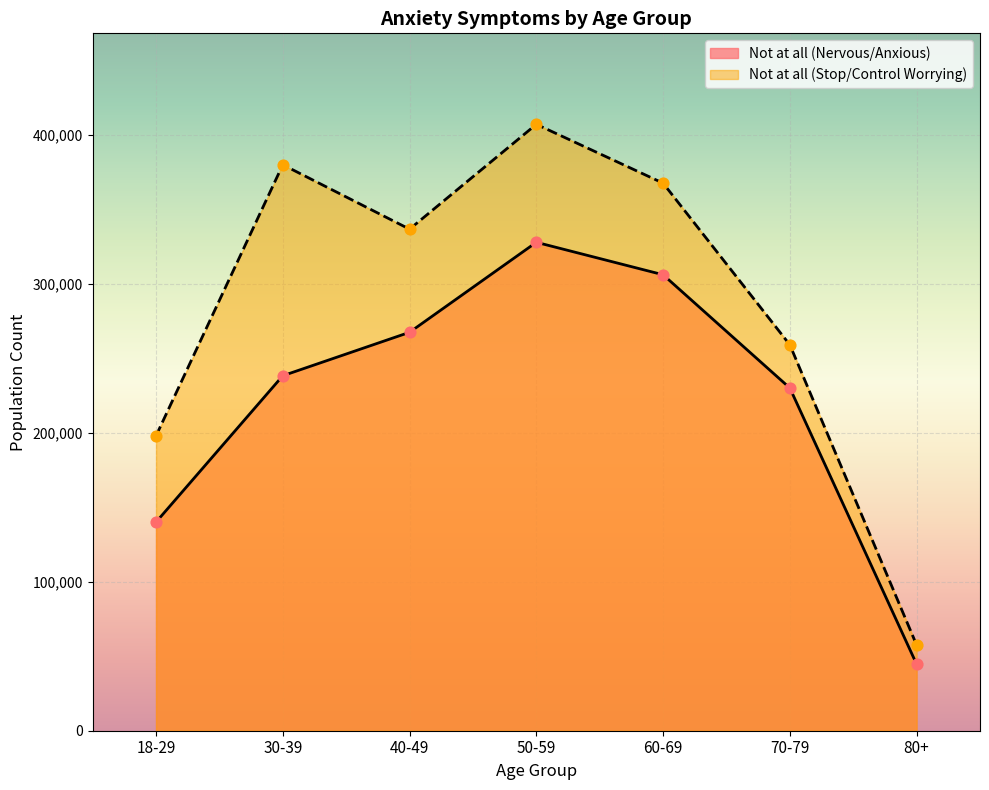

Which series has the largest Y range (max minus min)?

Not at all (Stop/Control Worrying)